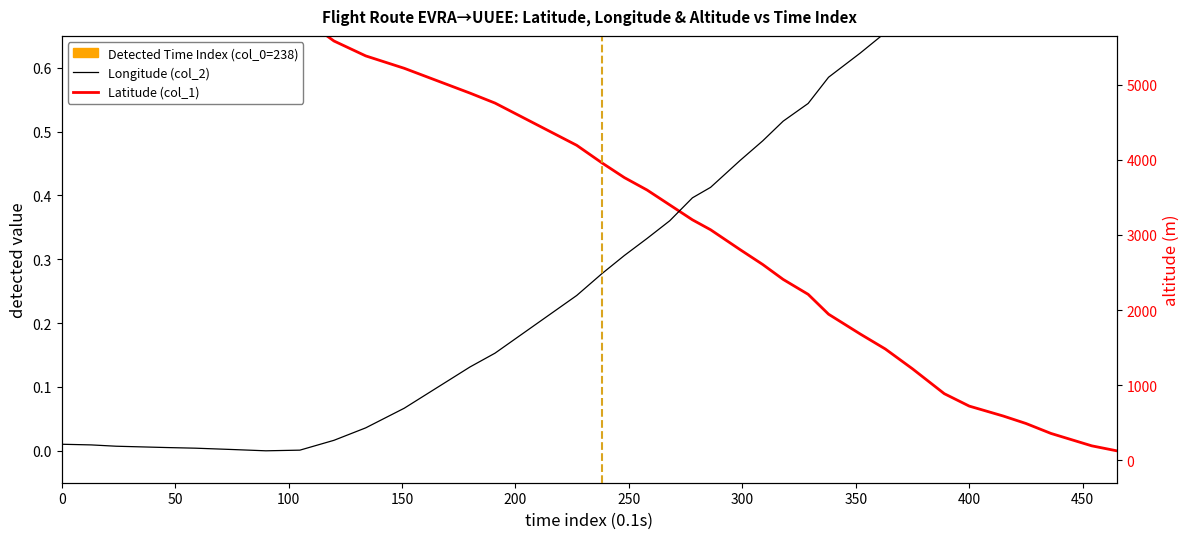

Which series ends up on top after the final intersection of Latitude (col_1) and Altitude (col_3)?

Altitude (col_3)